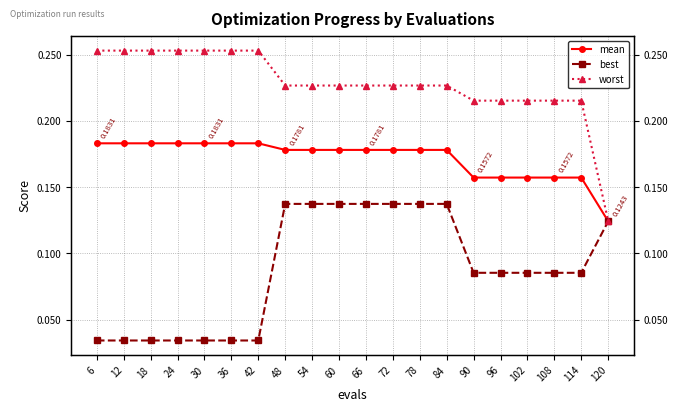

Between 42 and 102, which series saw the biggest shift?

best